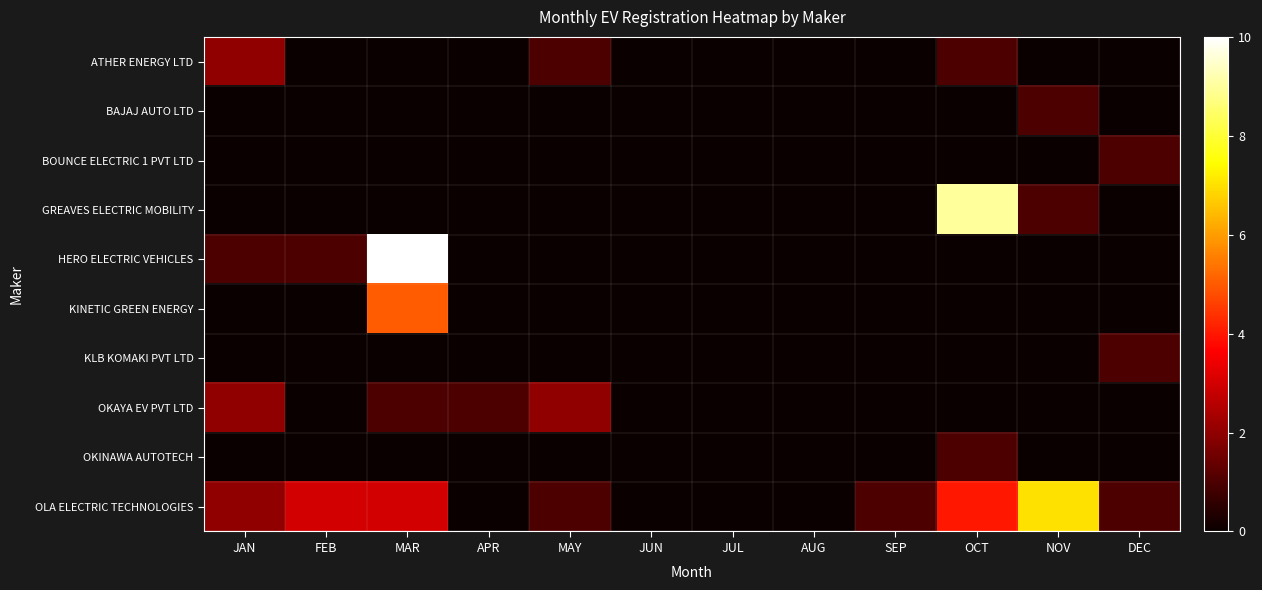

Count the number of categories in the chart.

12